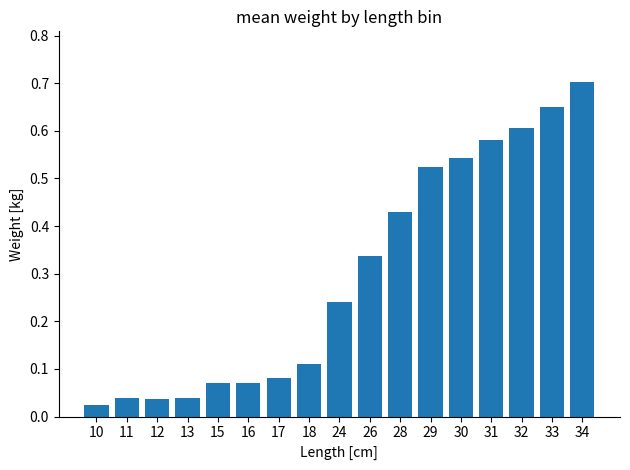

Which label corresponds to the largest value in the chart?

34